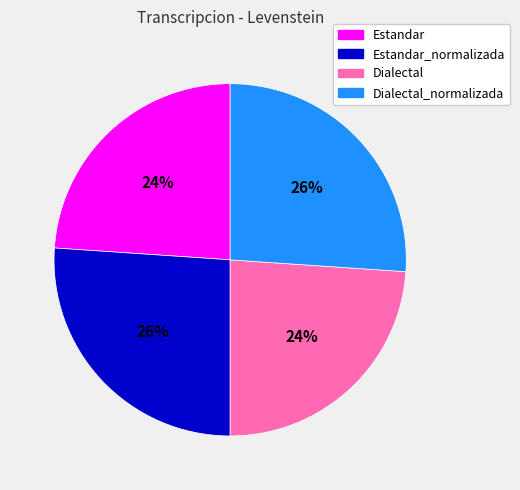

To the nearest percent, what is the average slice percentage?

25%